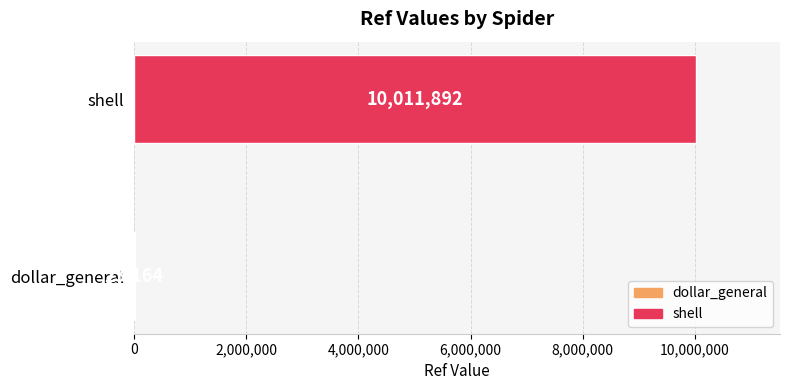

Read the value at dollar_general, to the nearest 10.

23160